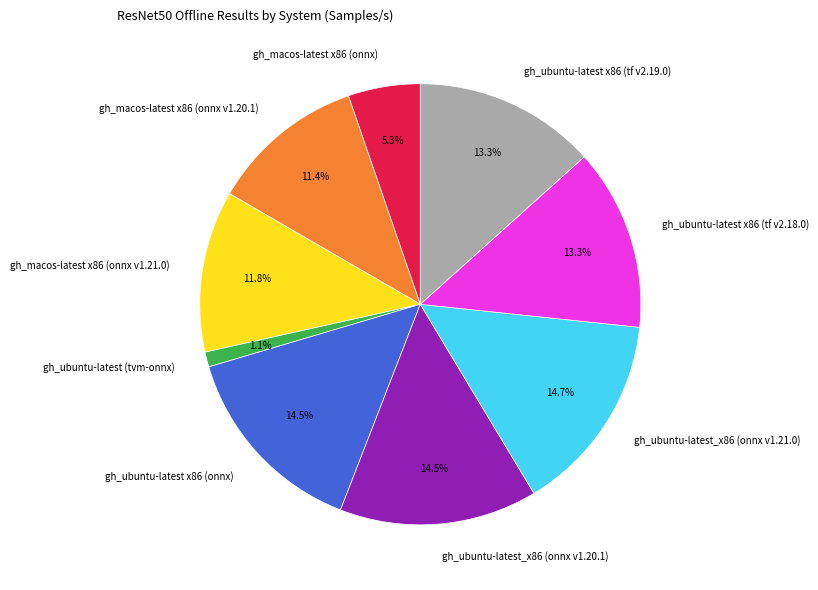

The gh_macos-latest x86 (onnx v1.21.0) slice represents 20% of the pie. True or false?

False